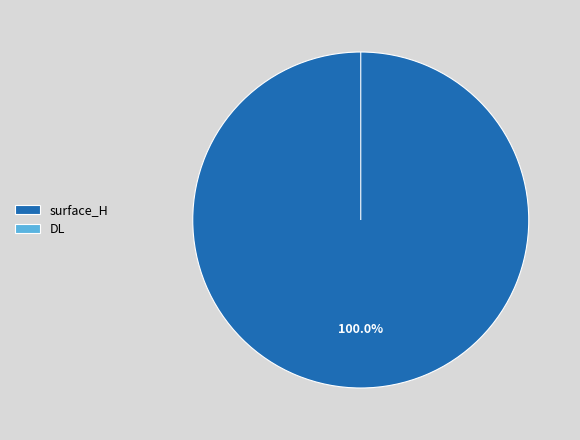

Combined, what portion of the pie is surface_H and DL?

100.0%